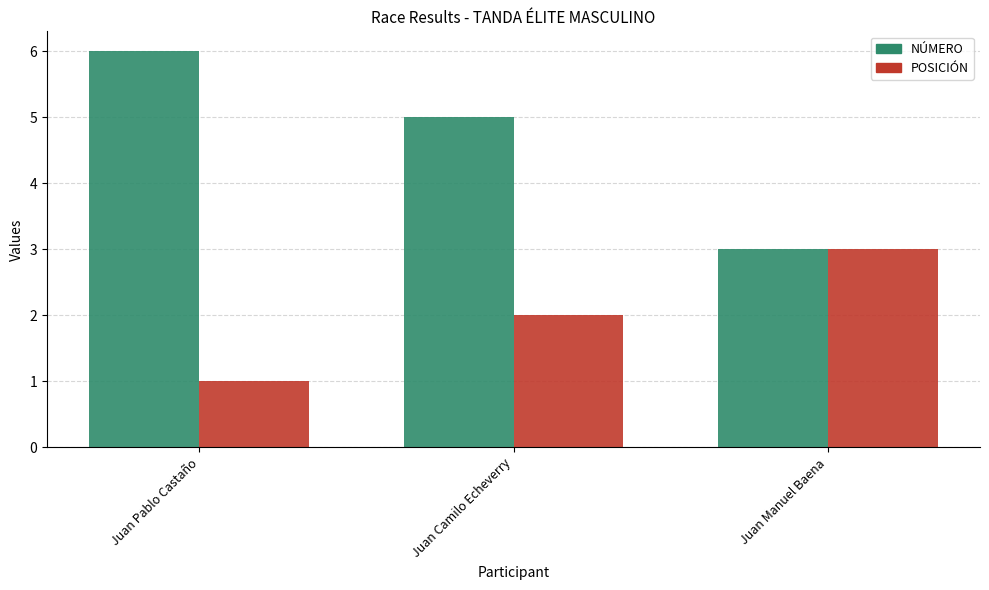

Which category has the highest value across all series?

Juan Pablo Castaño